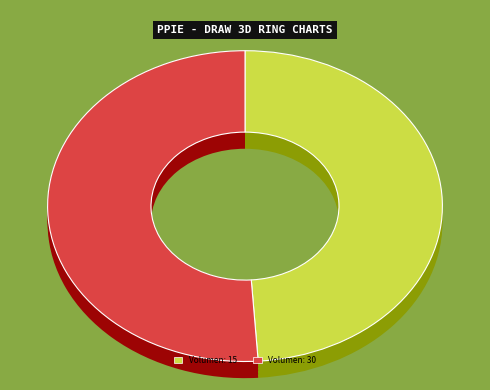

To the nearest percent, what portion does 15 represent?

49%